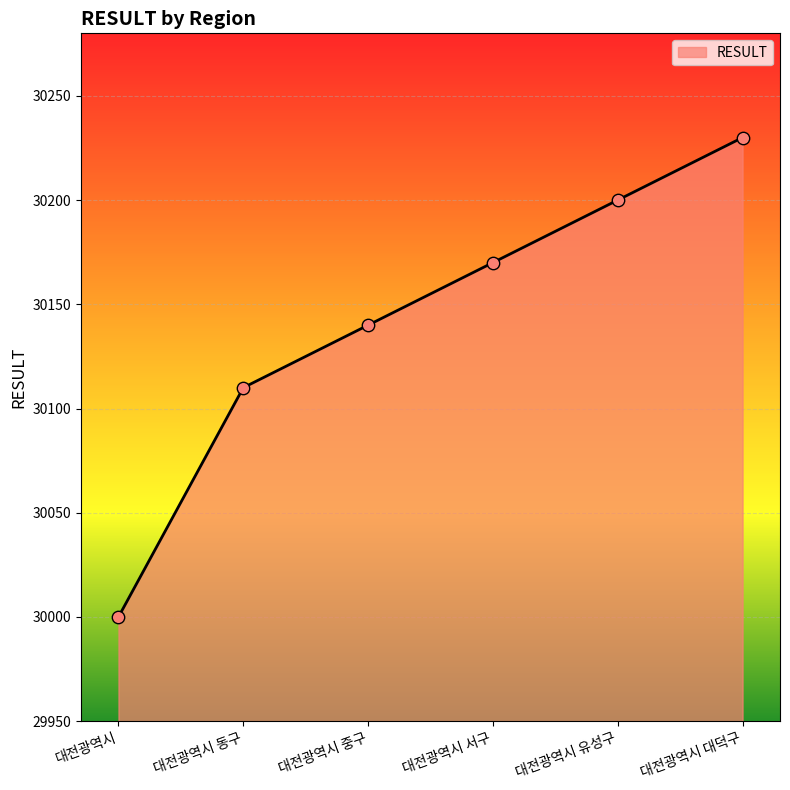

What is the change in value from 대전광역시 to 대전광역시 중구?

+140